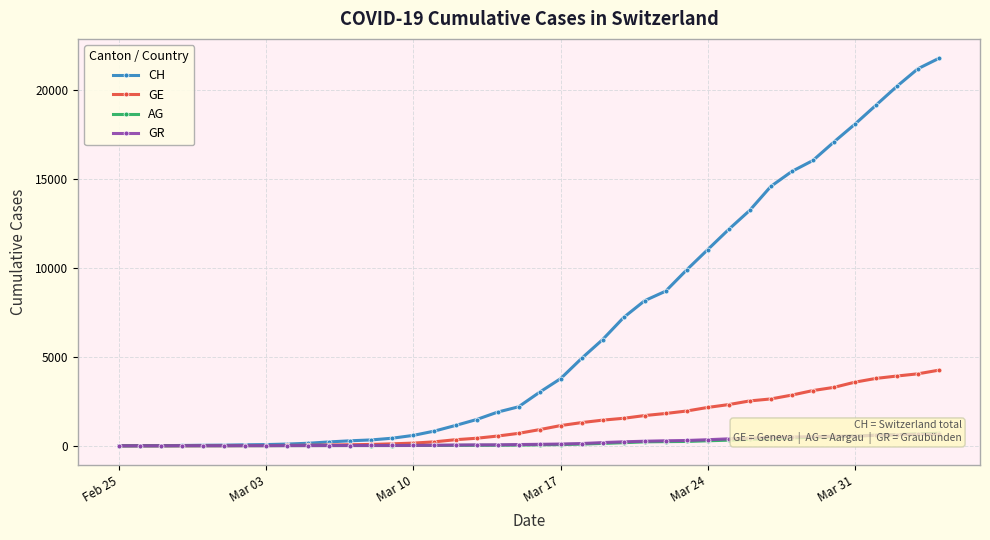

How many distinct data groups are displayed?

4